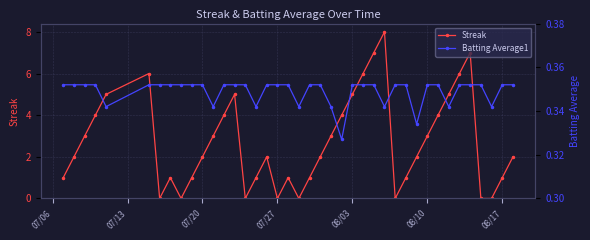

Count the Batting Average1 values in the range 0 to 1.

40